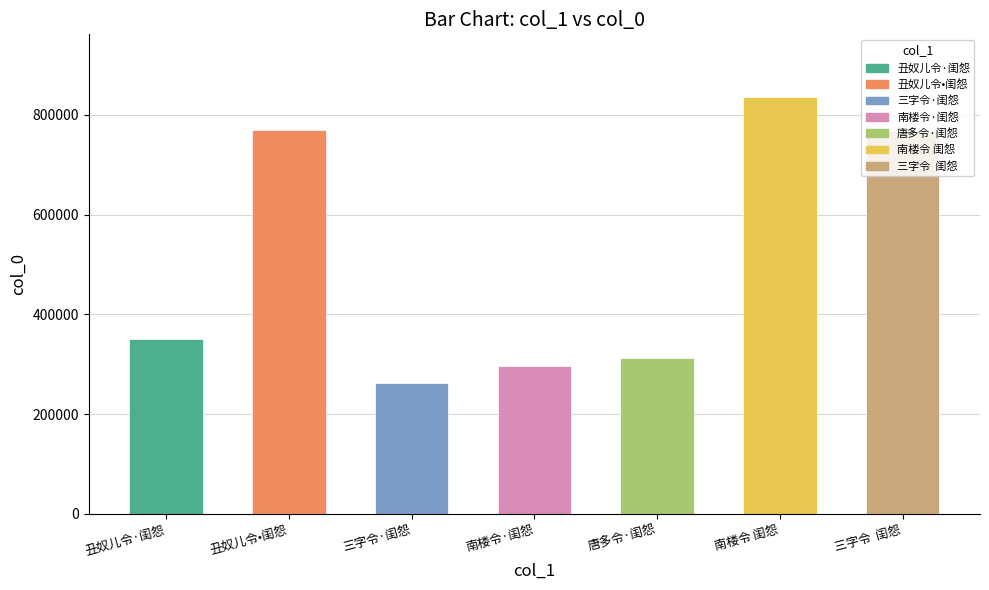

At which label is the value closest to 549064?

丑奴儿令·闺怨